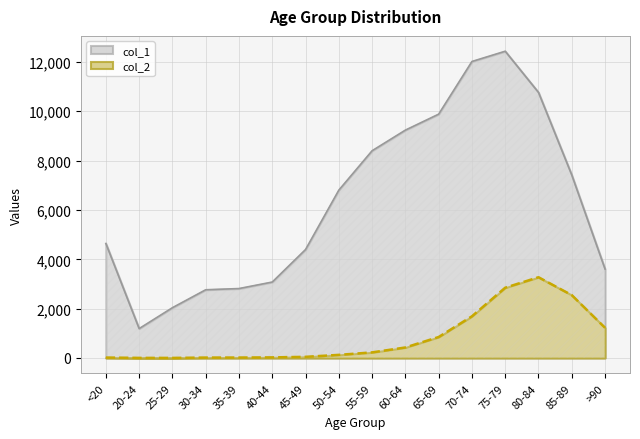

Which has a higher value, 80-84 or 35-39?

80-84